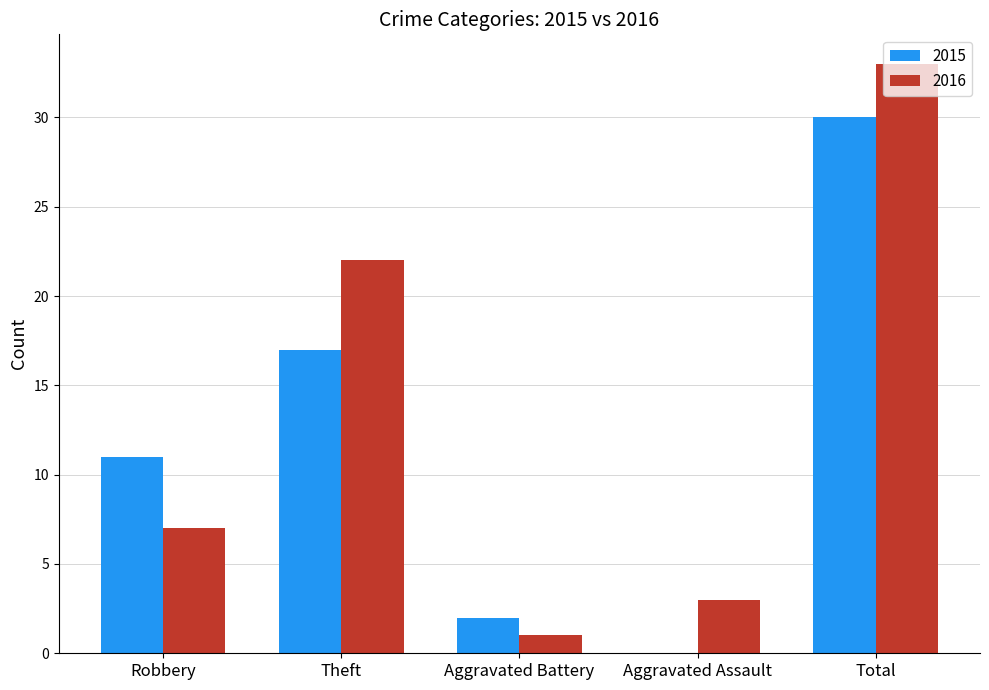

How many values in 2015 are above zero?

4